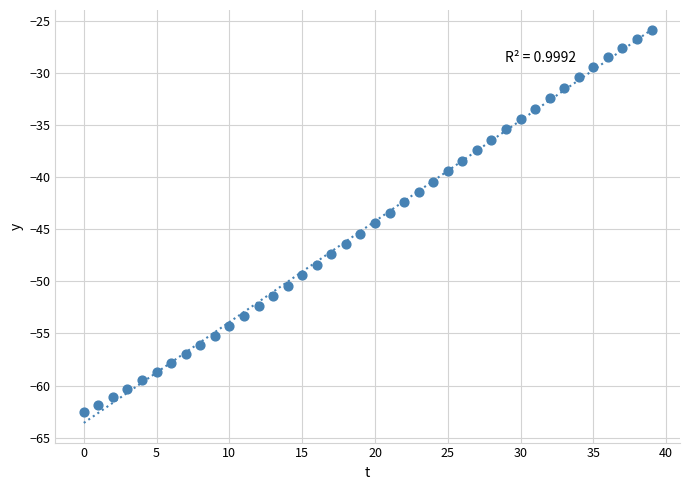

What is the range of Y values (max minus min)?

36.7